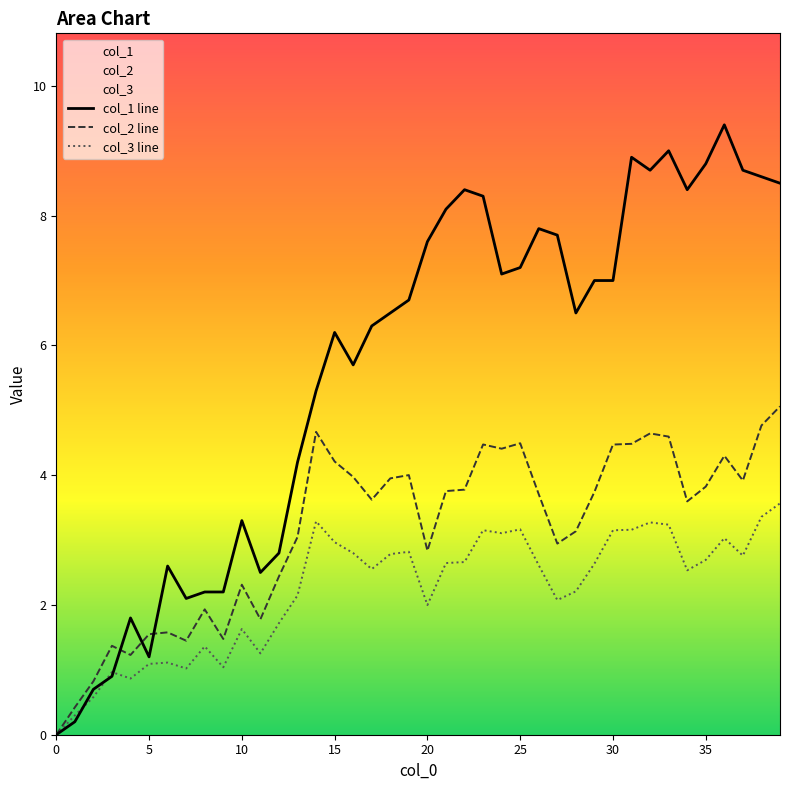

What is the total value across all series at 15?

13.4